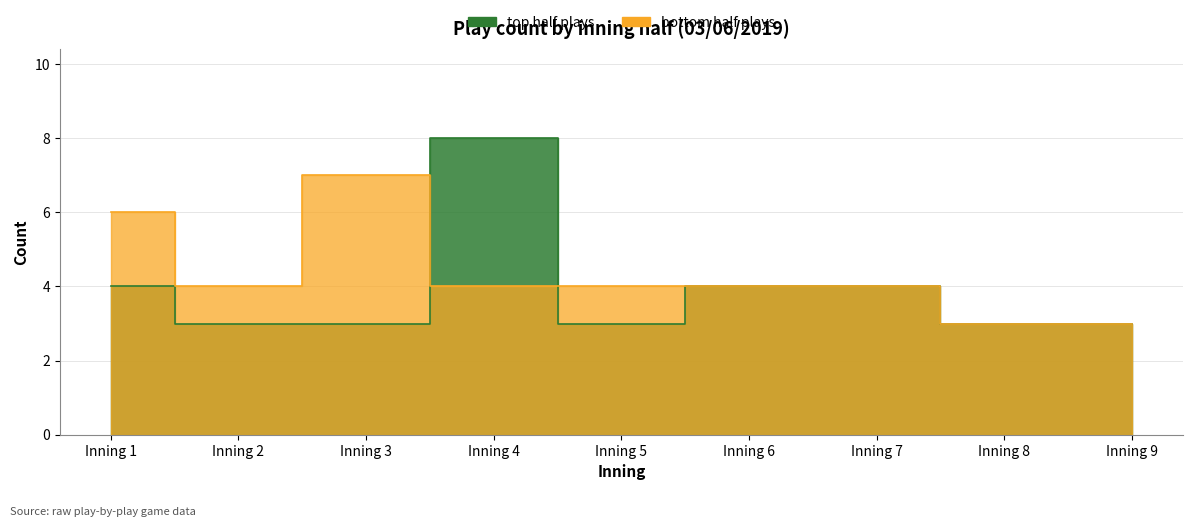

How many lines are shown in the chart?

2